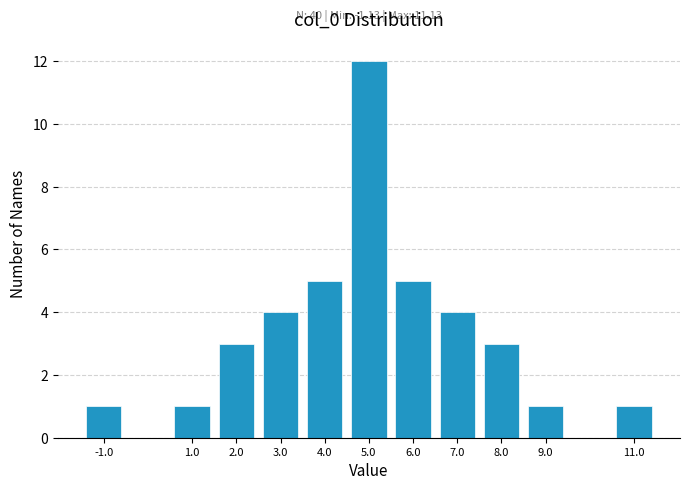

Reading left to right, list all the values displayed in this chart.

-1.0=1	1.0=1	2.0=3	3.0=4	4.0=5	5.0=12	6.0=5	7.0=4	8.0=3	9.0=1	11.0=1